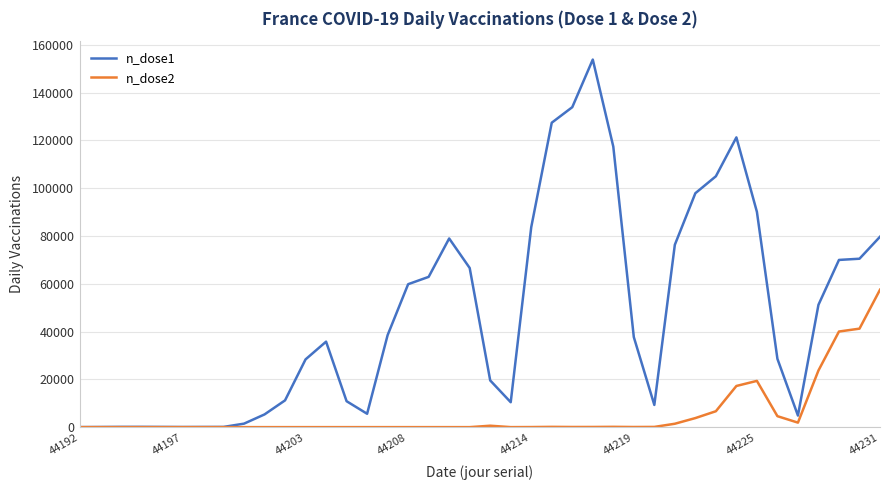

In n_dose2, how many points are higher than both neighbors (excluding endpoints)?

4